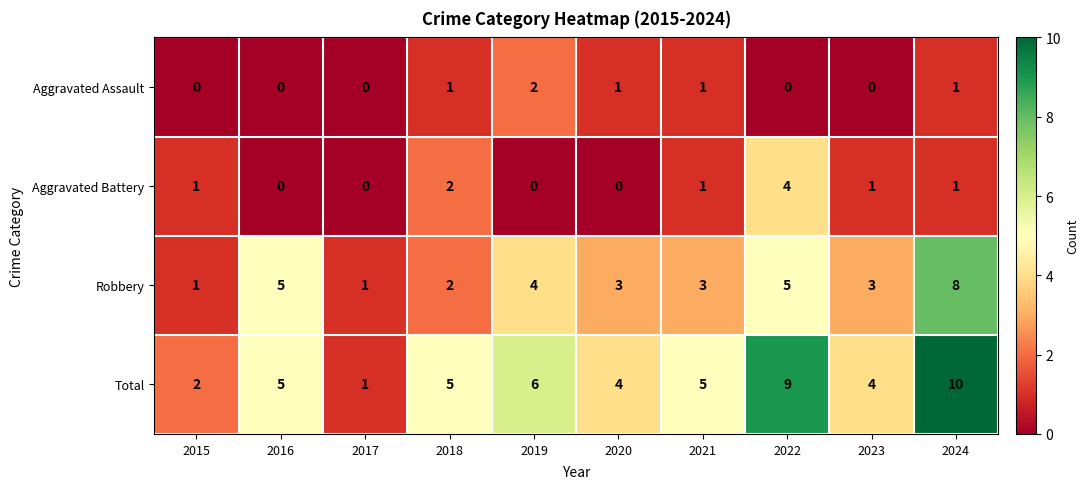

True or false: Robbery has a value of 1 at 2022.

False